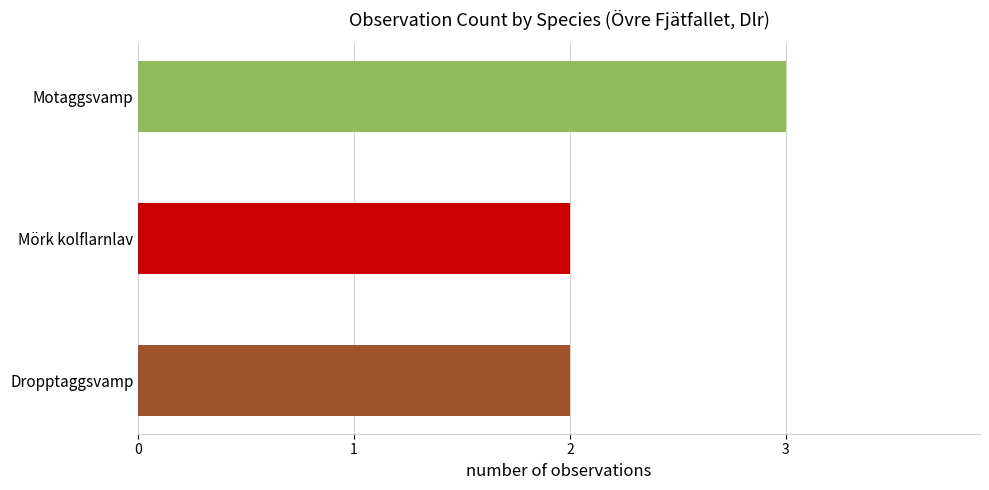

What is the greatest value displayed?

3